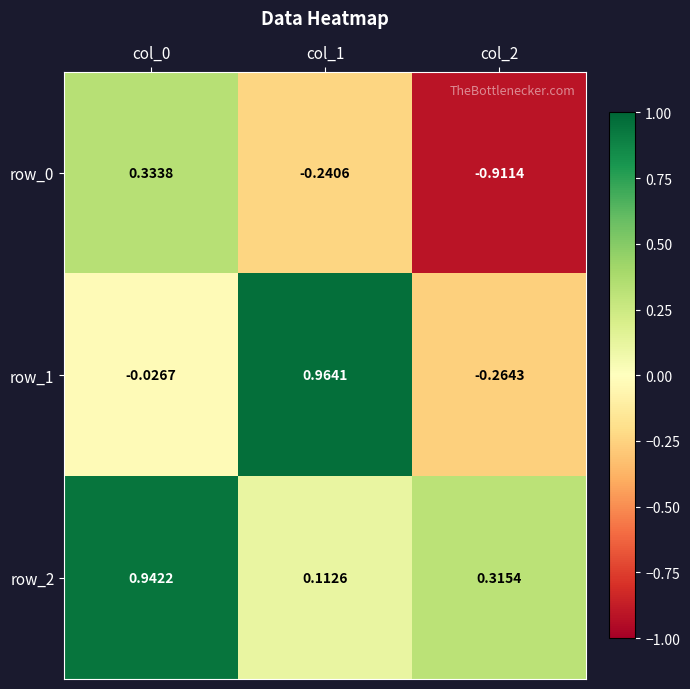

Is the value of row_2 at col_0 greater than the value of row_1 at col_1?

No